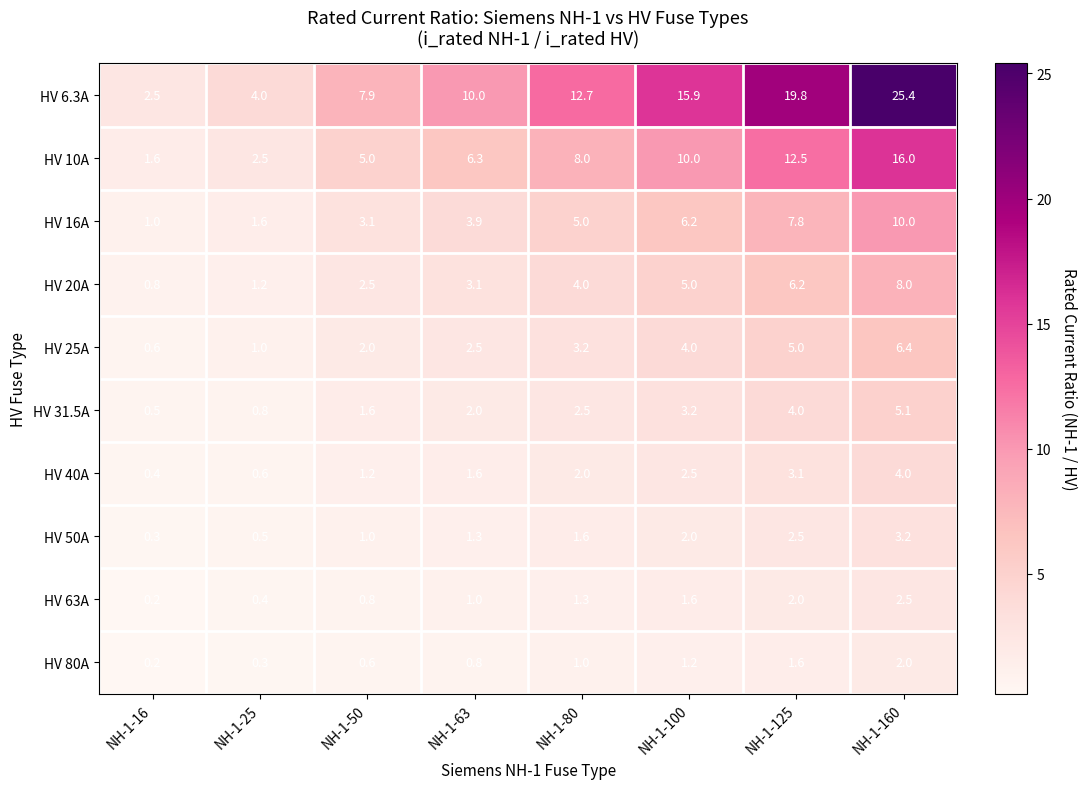

True or false: HV 20A has a value of 4.8 at NH-1-63.

False